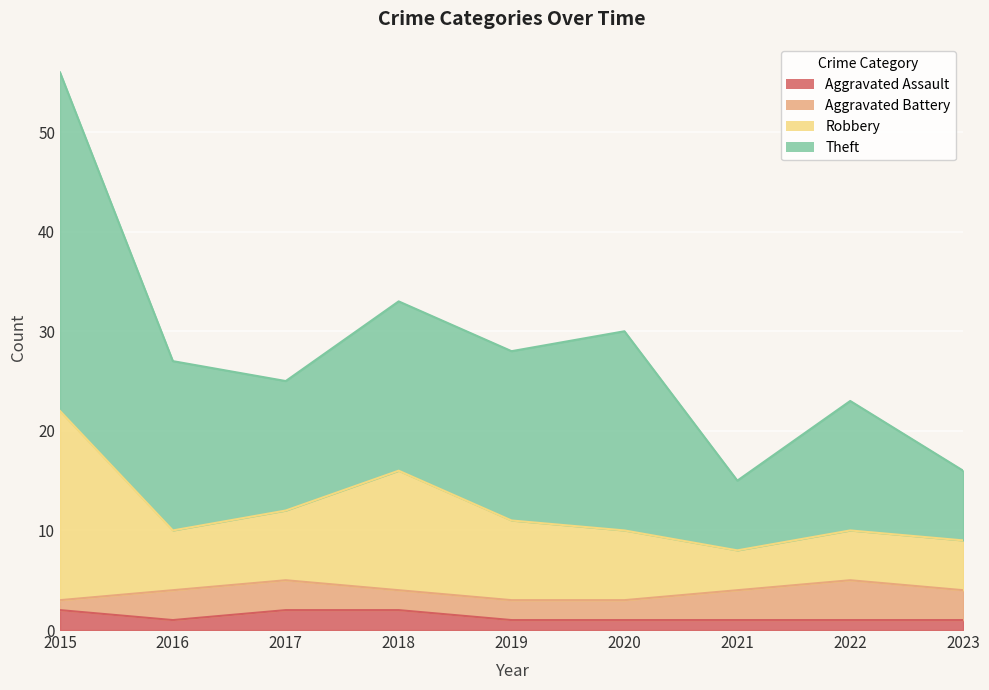

The Aggravated Assault series shows 1 at 2023. True or false?

True